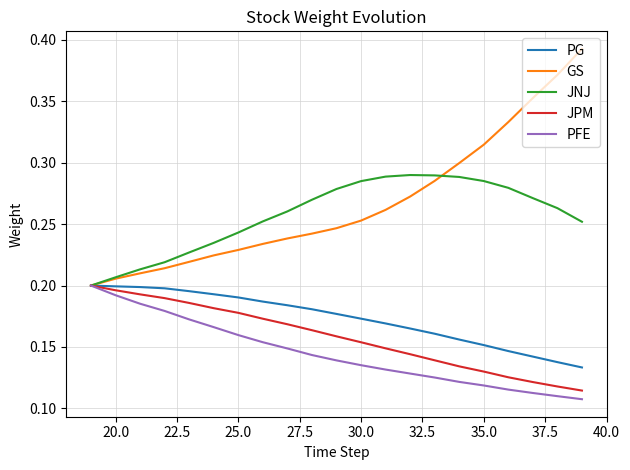

Which series has the widest spread of values?

GS